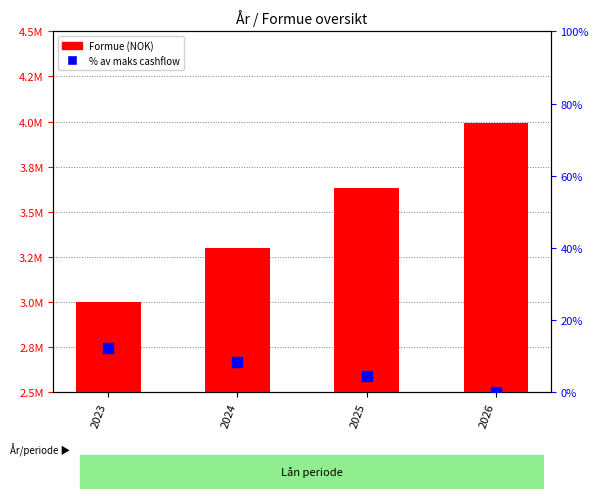

Does the chart contain any negative values?

No